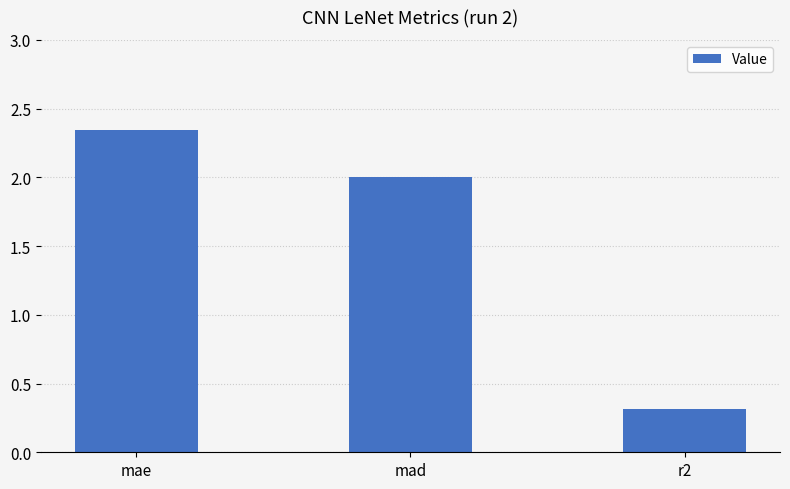

Rank the categories by value from lowest to highest.

r2, mad, mae